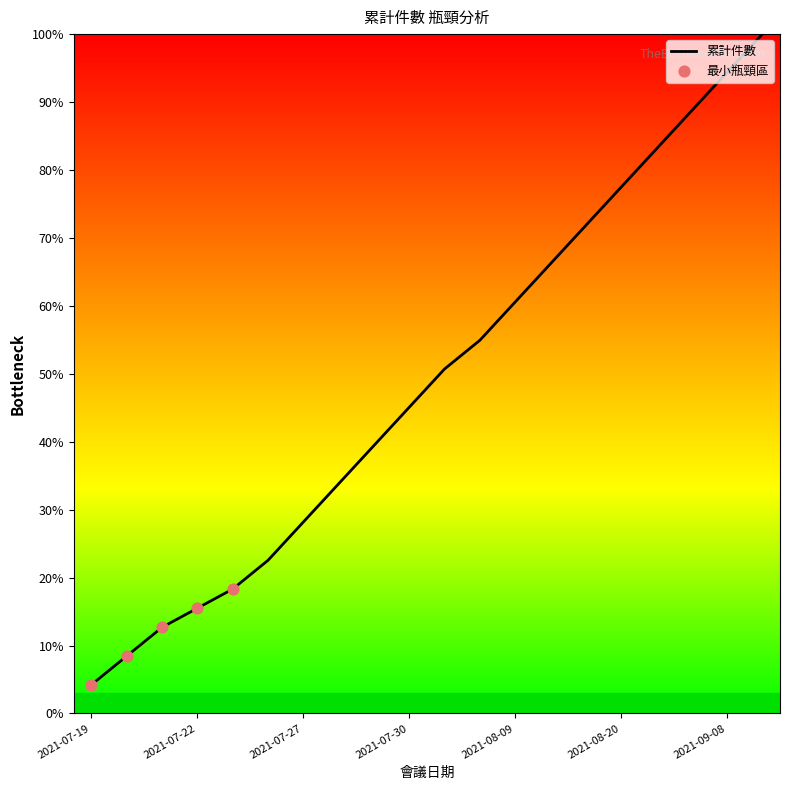

What is the difference between the maximum and minimum values?

95.8